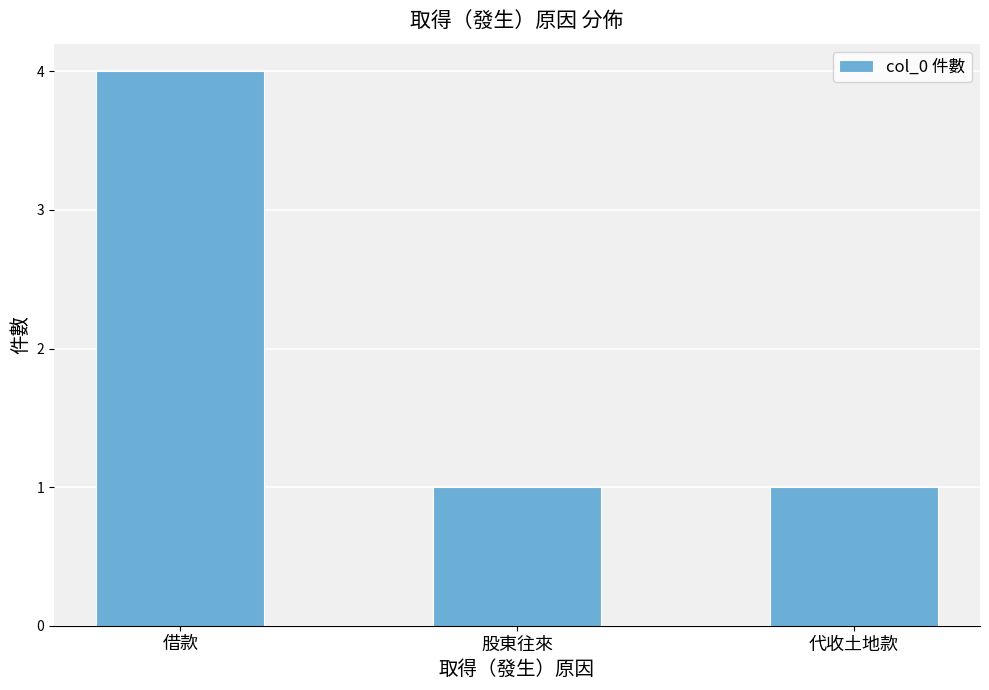

What is the value of the 3rd bar from the left?

1